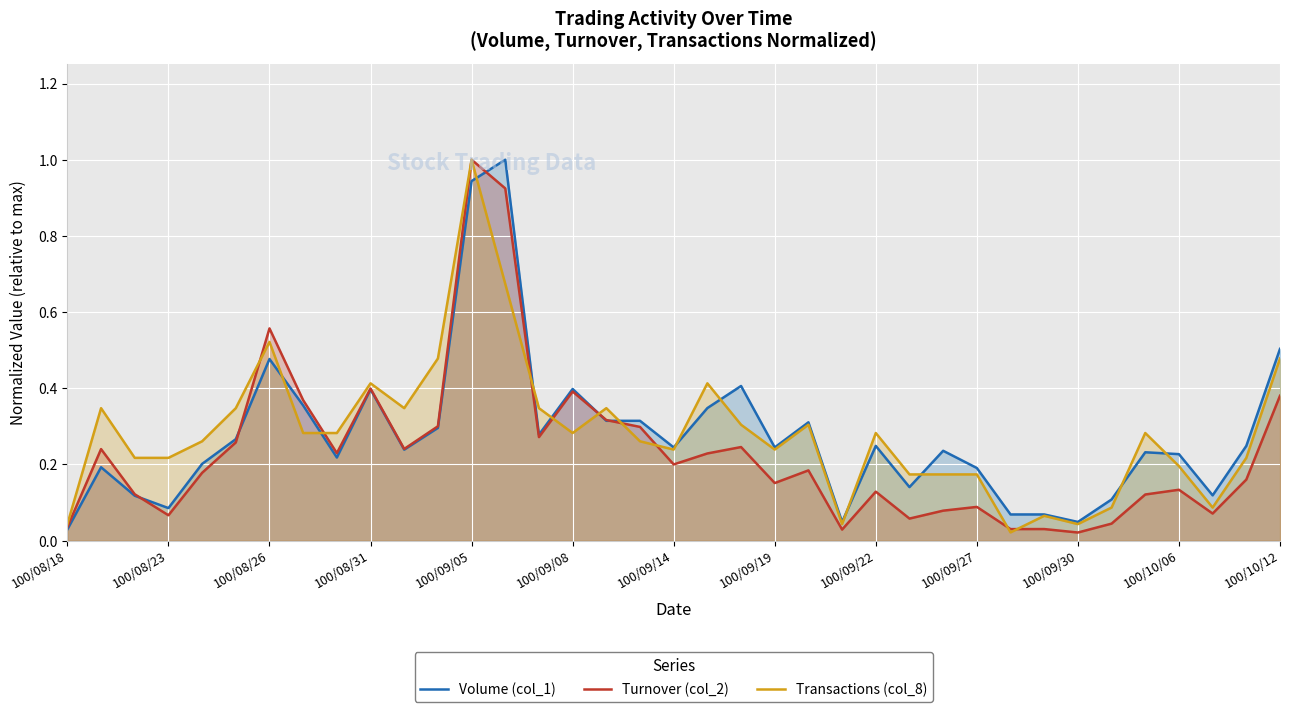

The value of Turnover (col_2) at 100/10/12 is 0.2. True or false?

False